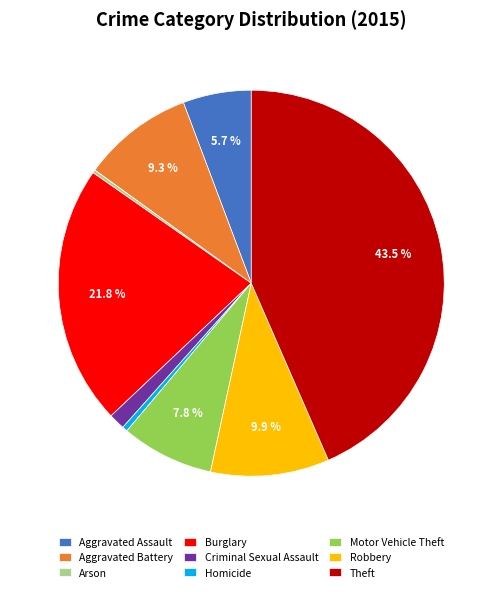

What is the total percentage of Motor Vehicle Theft and Theft?

51.2%